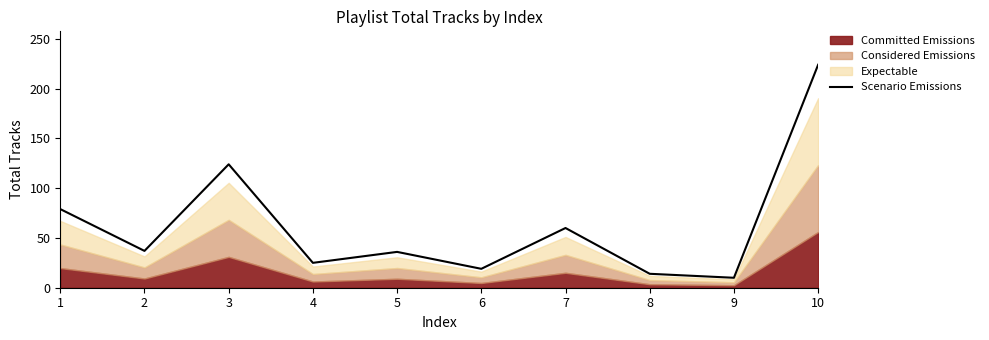

How many values exceed 37?

4